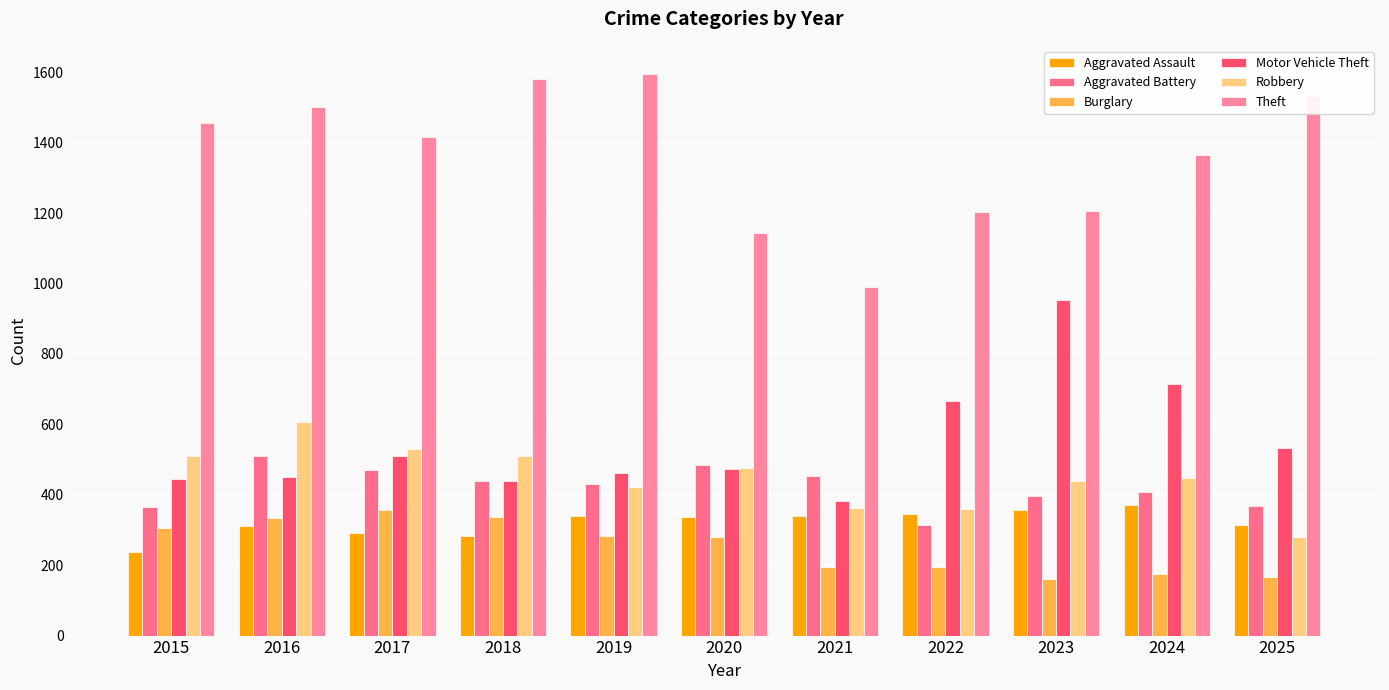

What is the value of the Theft bar at the 8th from the left?

1203